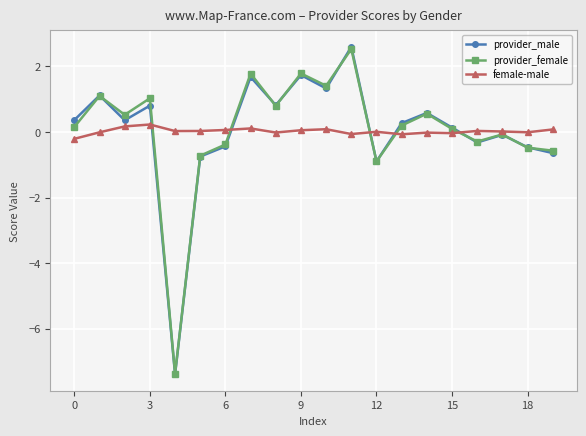

Which series has the widest spread of values?

provider_male